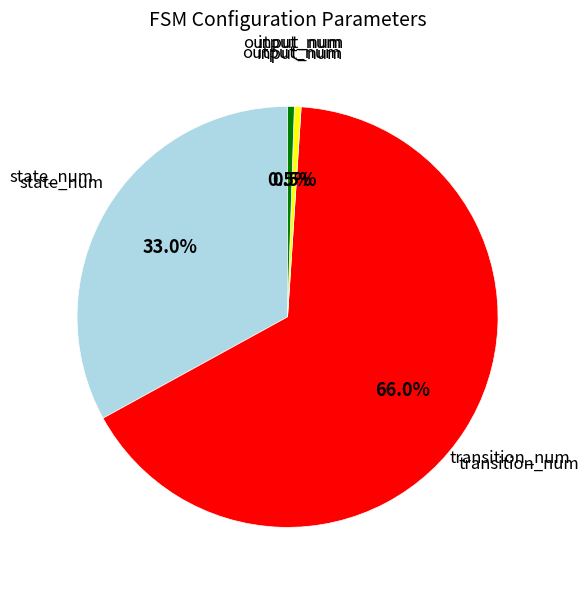

How many slices are in this pie chart?

4